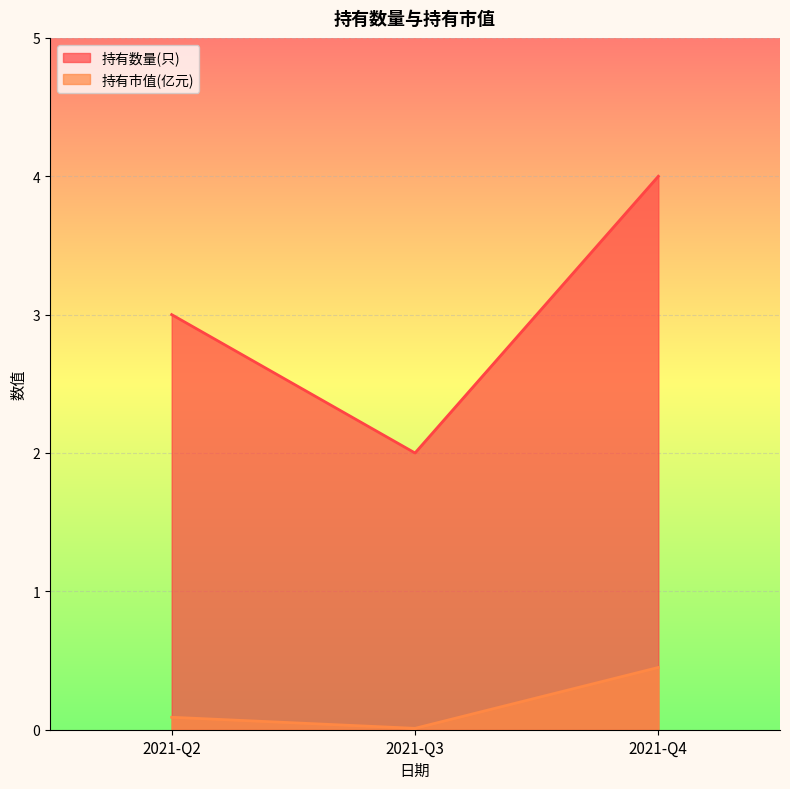

What are all the series names shown in the legend?

持有数量(只), 持有市值(亿元)